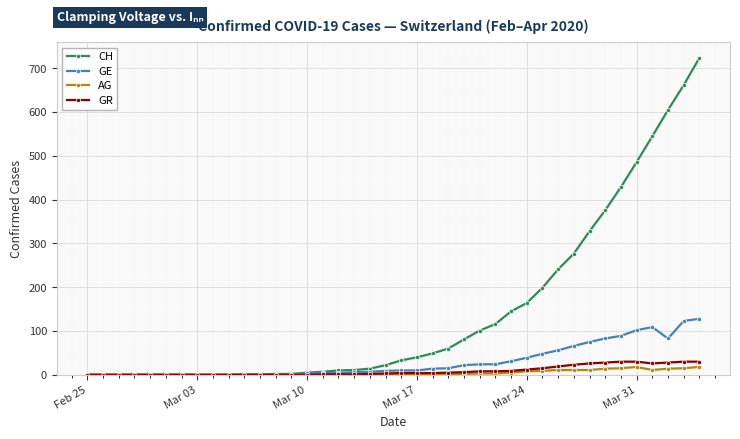

At how many categories does at least one series exceed 258?

9